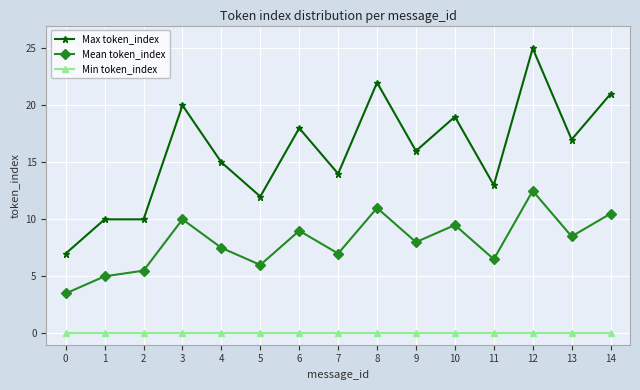

Reading left to right, transcribe all the data shown in this chart.

Max token_index: 7.0	10.0	10.0	20.0	15.0	12.0	18.0	14.0	22.0	16.0	19.0	13.0	25.0	17.0	21.0
Mean token_index: 3.5	5.0	5.5	10.0	7.5	6.0	9.0	7.0	11.0	8.0	9.5	6.5	12.5	8.5	10.5
Min token_index: 0.0	0.0	0.0	0.0	0.0	0.0	0.0	0.0	0.0	0.0	0.0	0.0	0.0	0.0	0.0